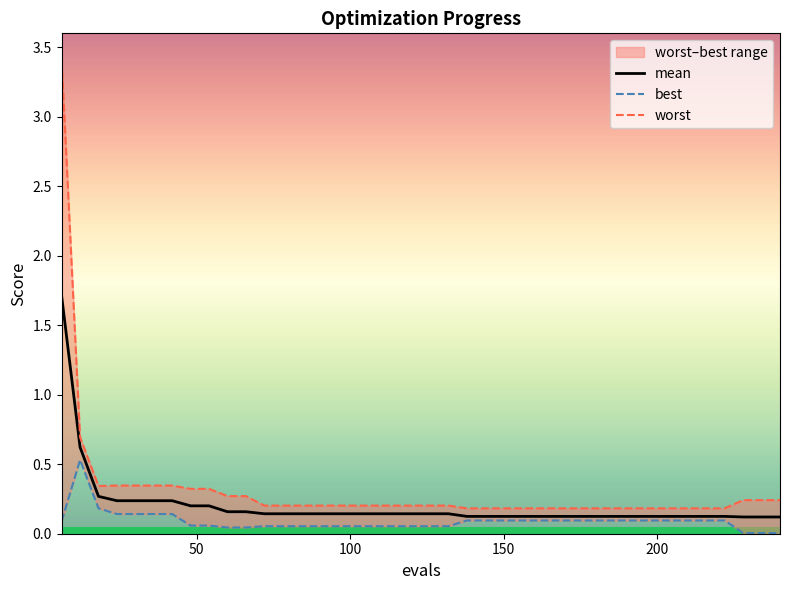

What is the difference between the highest and lowest values at 100?

0.2